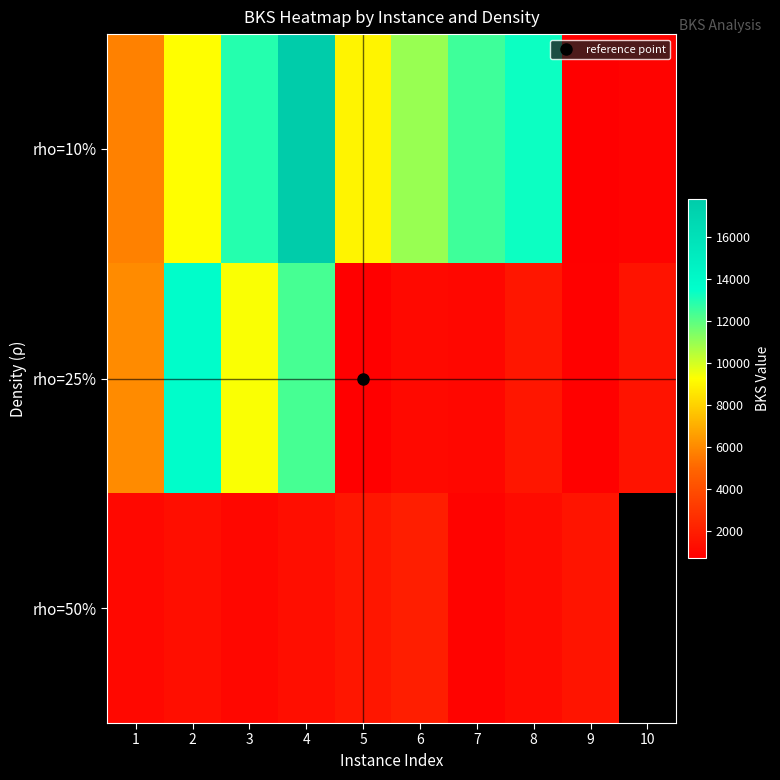

At which label does rho=25% reach its peak?

2